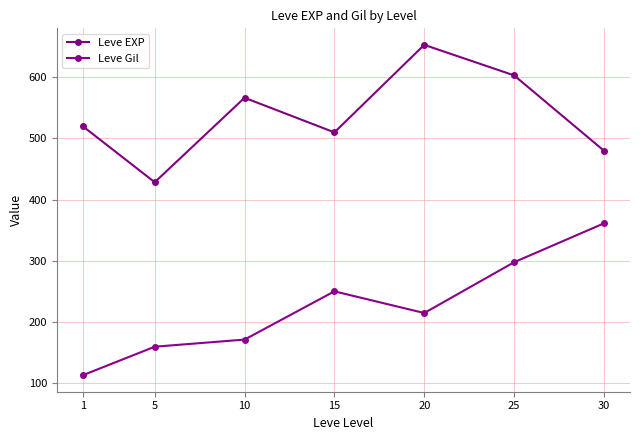

True or false: Leve Gil has a value of 60.6 at 1.

False